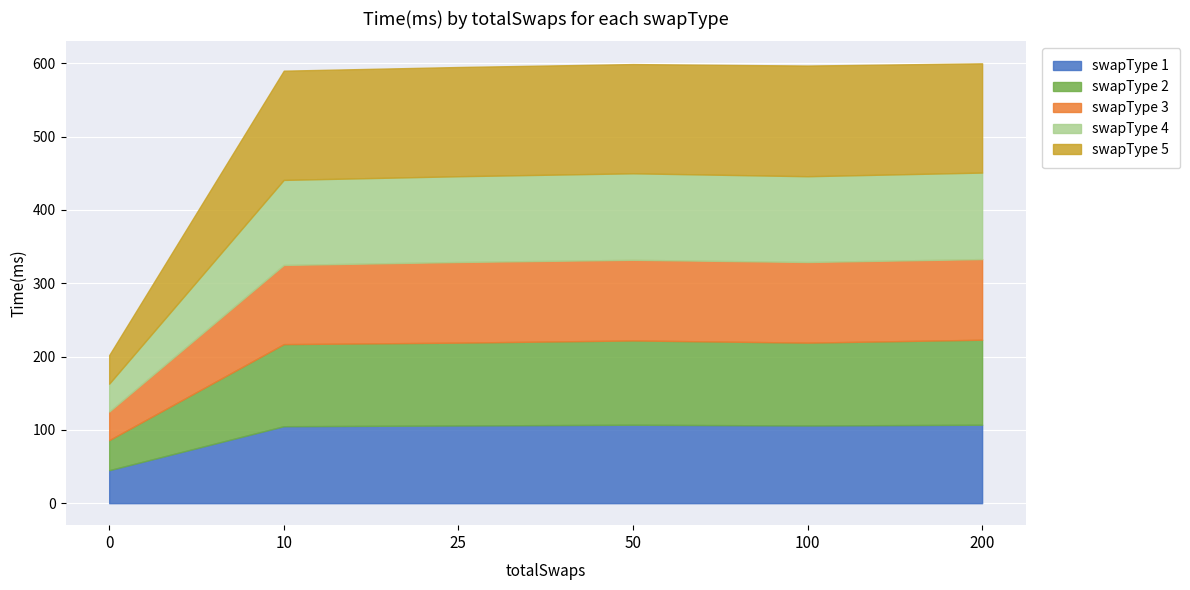

What is the total value across all series at 100?

597